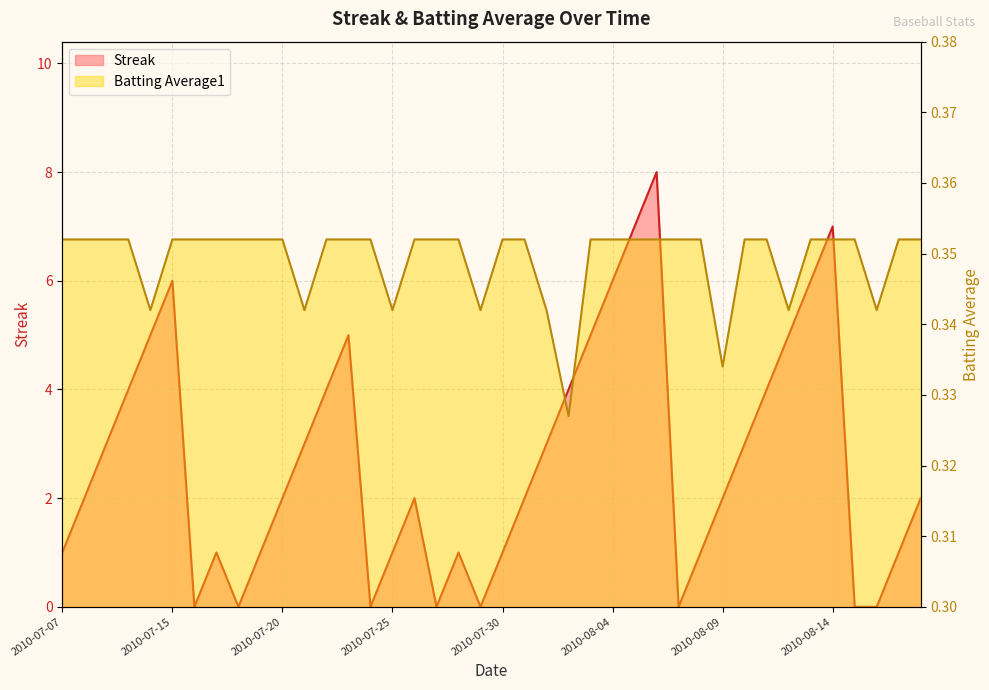

Reading left to right, what are all the values shown in this chart?

Streak: 1.0	2.0	3.0	4.0	5.0	6.0	0.0	1.0	0.0	1.0	2.0	3.0	4.0	5.0	0.0	1.0	2.0	0.0	1.0	0.0	1.0	2.0	3.0	4.0	5.0	6.0	7.0	8.0	0.0	1.0	2.0	3.0	4.0	5.0	6.0	7.0	0.0	0.0	1.0	2.0
Batting Average1: 0.4	0.4	0.4	0.4	0.3	0.4	0.4	0.4	0.4	0.4	0.4	0.3	0.4	0.4	0.4	0.3	0.4	0.4	0.4	0.3	0.4	0.4	0.3	0.3	0.4	0.4	0.4	0.4	0.4	0.4	0.3	0.4	0.4	0.3	0.4	0.4	0.4	0.3	0.4	0.4